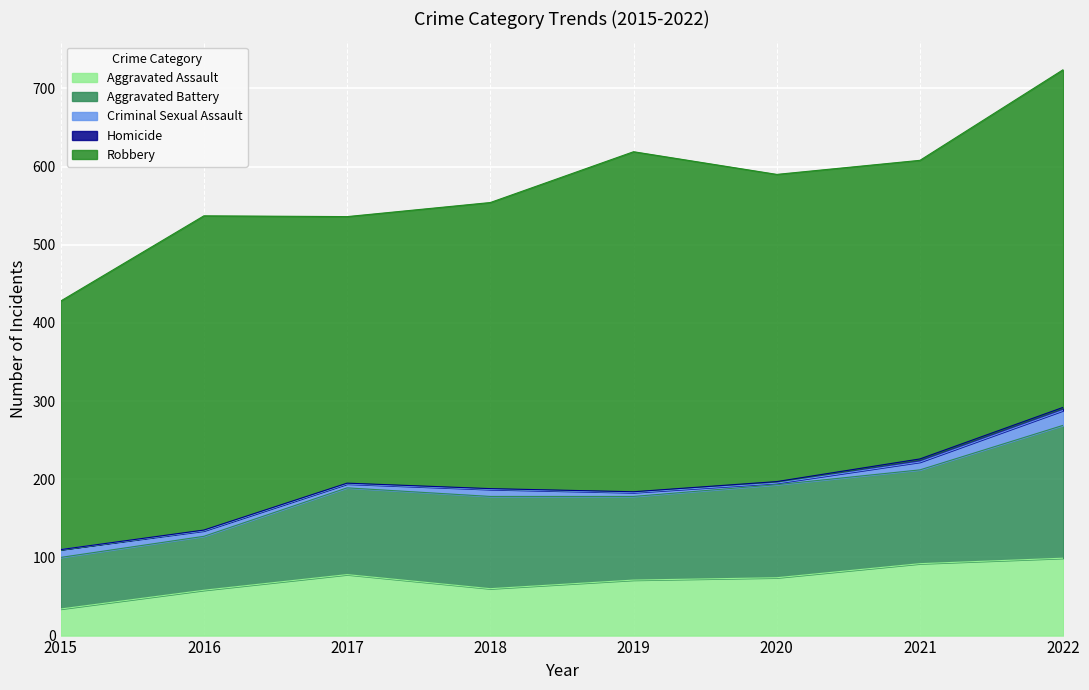

How many interior local valleys does the Aggravated Battery series have?

1